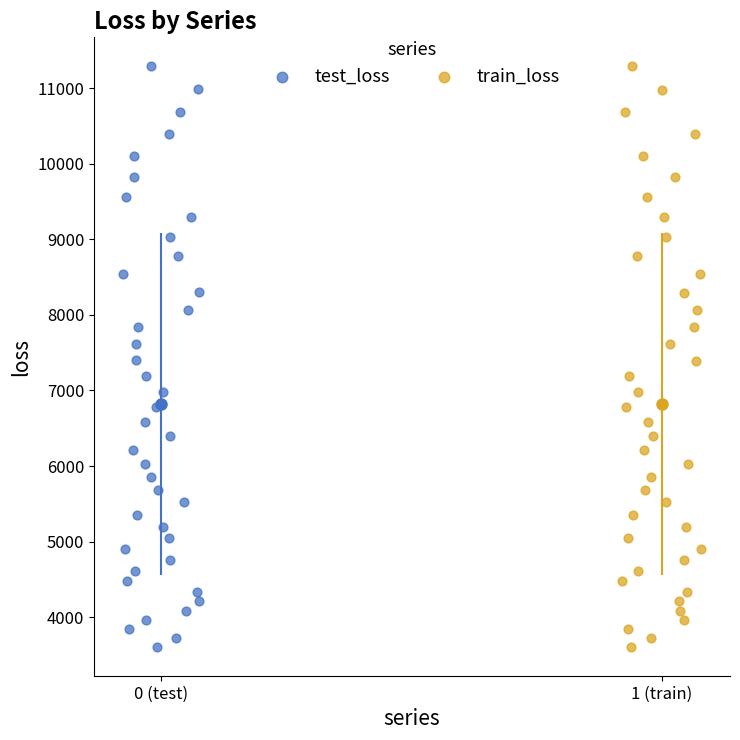

Which series has the widest spread of Y values?

test_loss